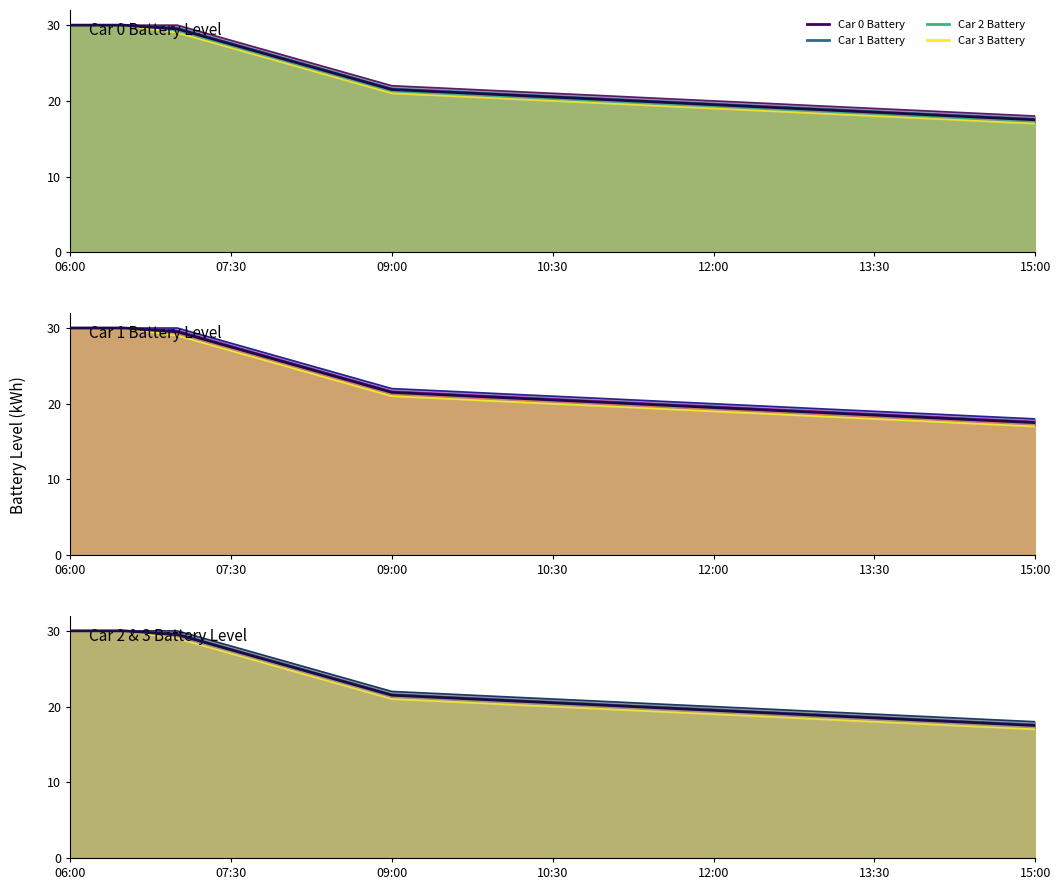

Between 09:00 and 10:30, which is larger?

09:00